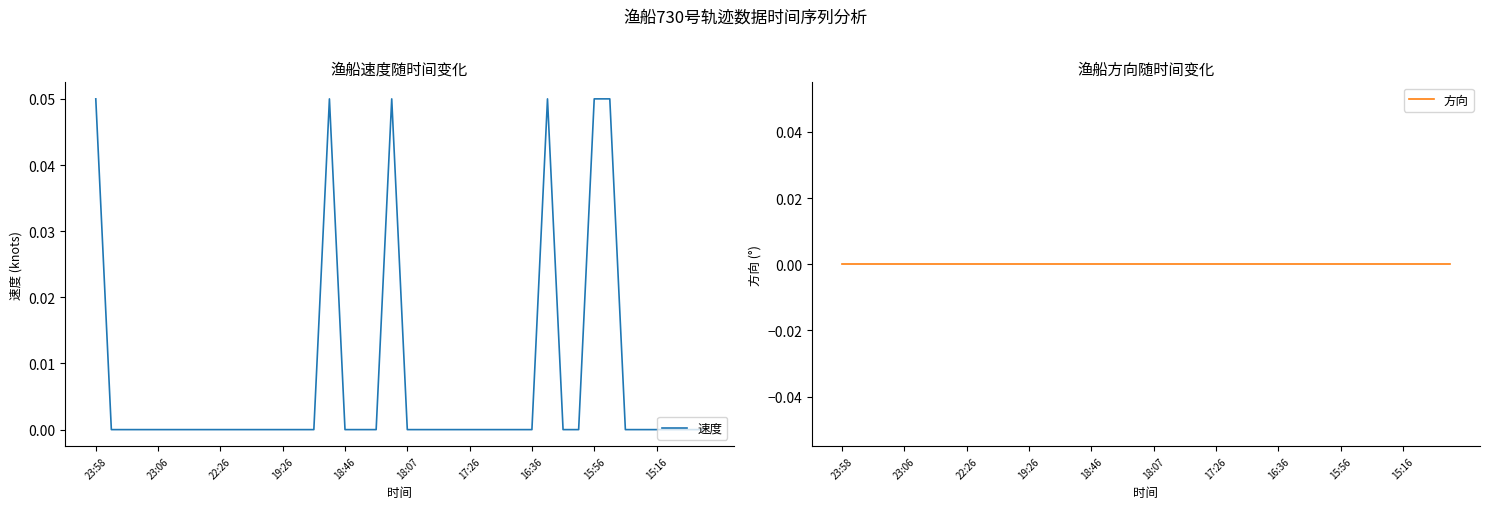

Reading left to right, transcribe all the data shown in this chart.

速度: 0.1	0.0	0.0	0.0	0.0	0.0	0.0	0.0	0.0	0.0	0.0	0.0	0.0	0.0	0.0	0.1	0.0	0.0	0.0	0.1	0.0	0.0	0.0	0.0	0.0	0.0	0.0	0.0	0.0	0.1	0.0	0.0	0.1	0.1	0.0	0.0	0.0	0.0	0.0	0.0
方向: 0.0	0.0	0.0	0.0	0.0	0.0	0.0	0.0	0.0	0.0	0.0	0.0	0.0	0.0	0.0	0.0	0.0	0.0	0.0	0.0	0.0	0.0	0.0	0.0	0.0	0.0	0.0	0.0	0.0	0.0	0.0	0.0	0.0	0.0	0.0	0.0	0.0	0.0	0.0	0.0